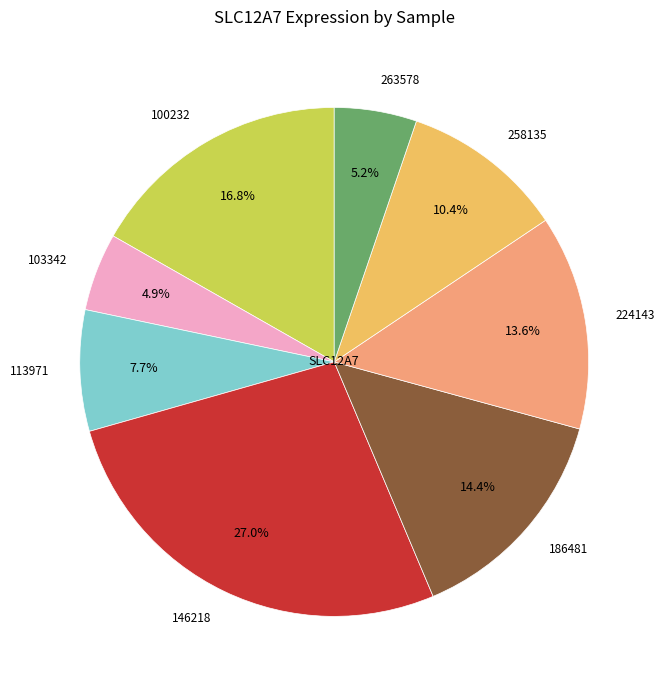

Do 146218 and 186481 together represent more than half of the pie?

No